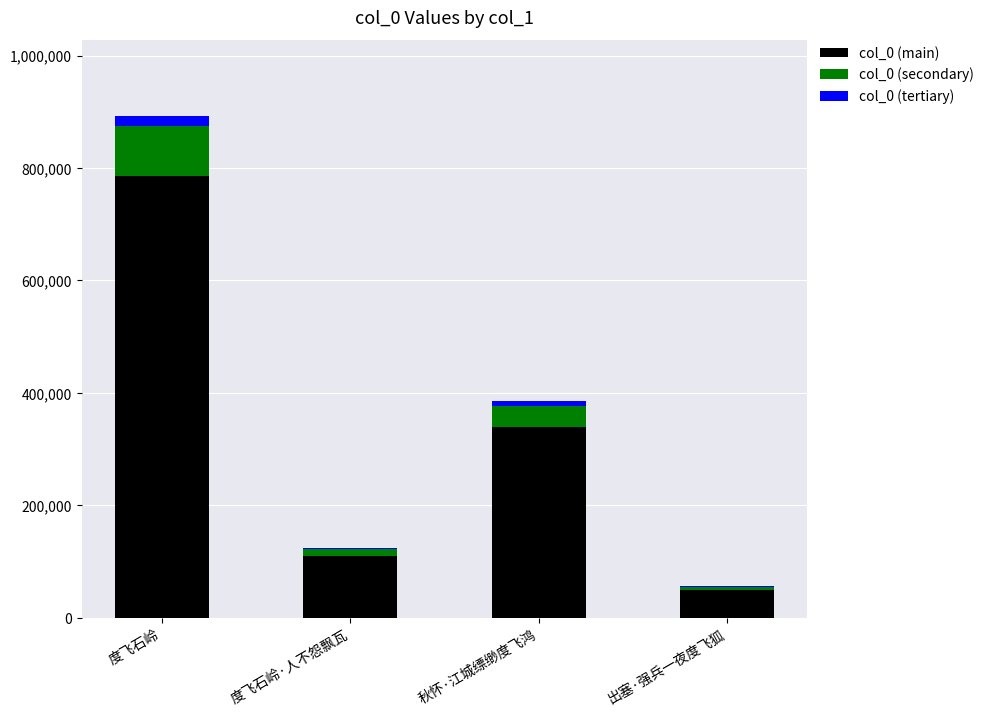

Reading right to left, list the values for the col_0 (main) series.

出塞·强兵一夜度飞狐=49161	秋怀·江城缥缈度飞鸿=338979	度飞石岭·人不怨飘瓦=109290	度飞石岭=786057